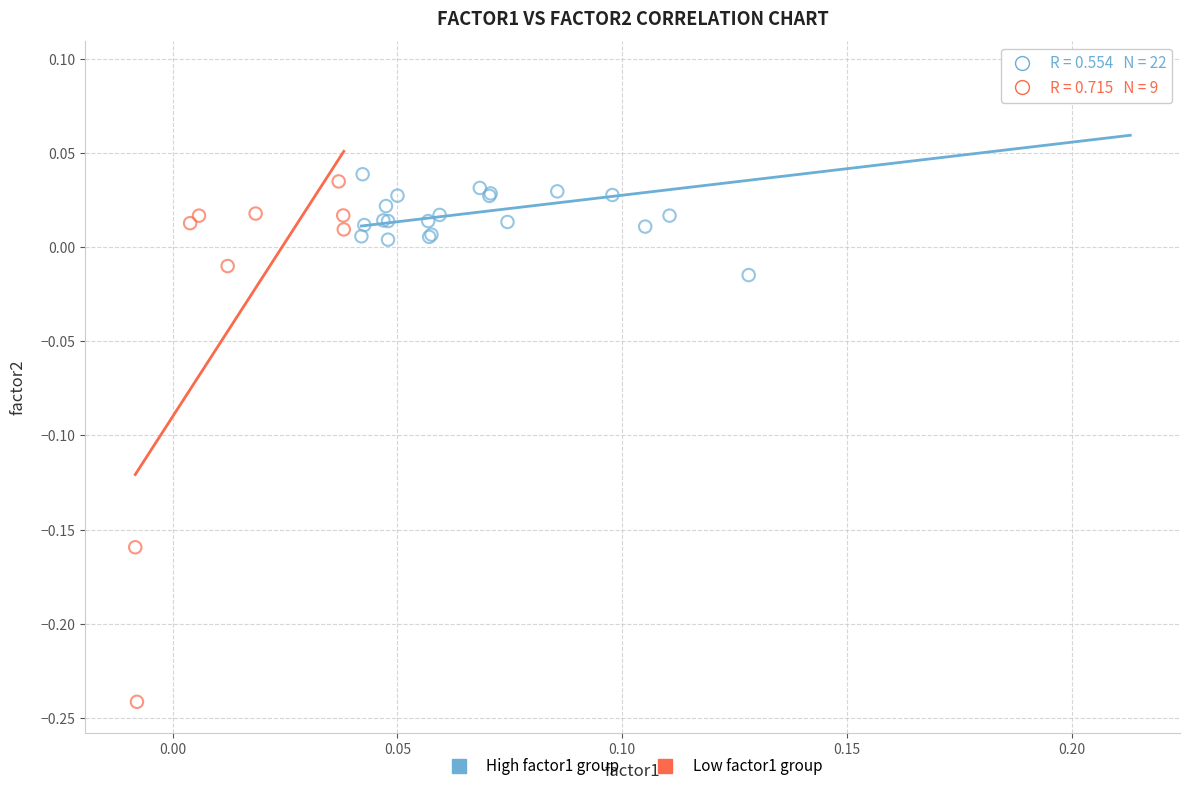

Which series has the largest Y range (max minus min)?

Low factor1 group